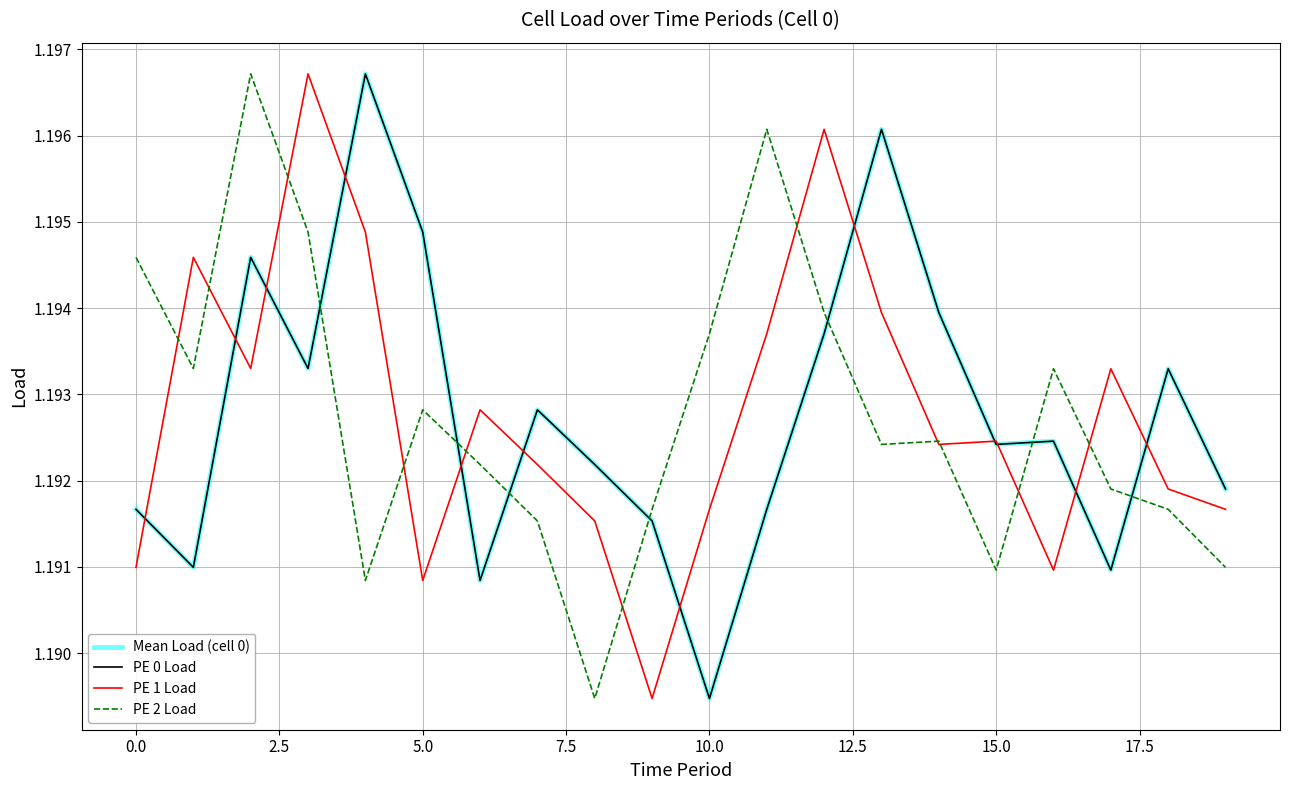

How many interior local peaks does the PE 2 Load series have?

5